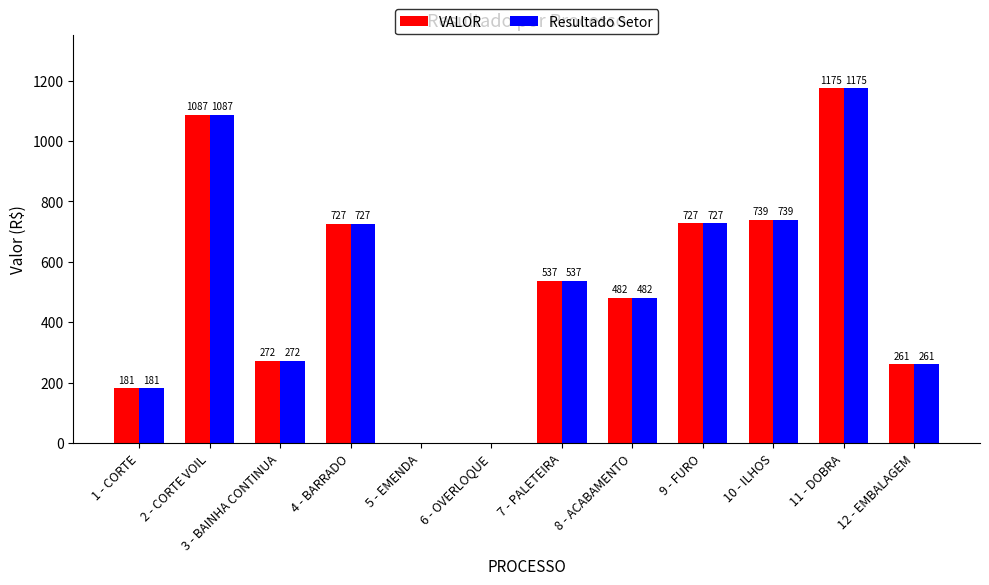

Where does the Resultado Setor series first go above 537?

2 - CORTE VOIL